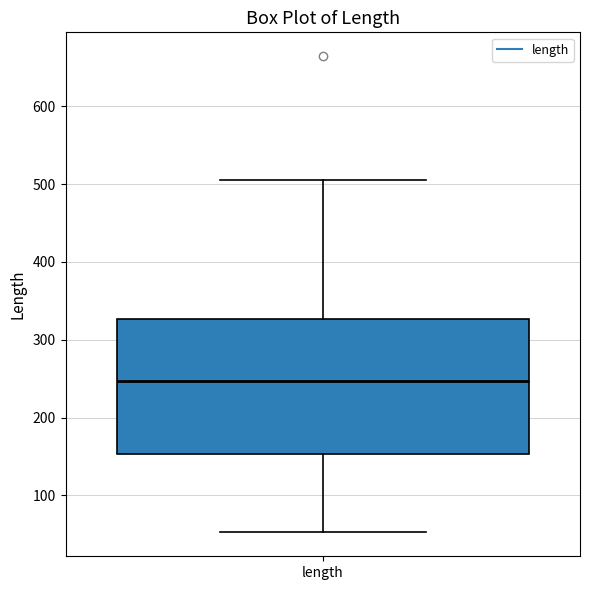

Read this box plot against the y-axis: the position of the median line, the range covered by the box, and the ends of both whiskers. The values are not printed on the chart, so give them approximately, as read against the axis.

median 250, box 150 to 330, whiskers 50 to 500